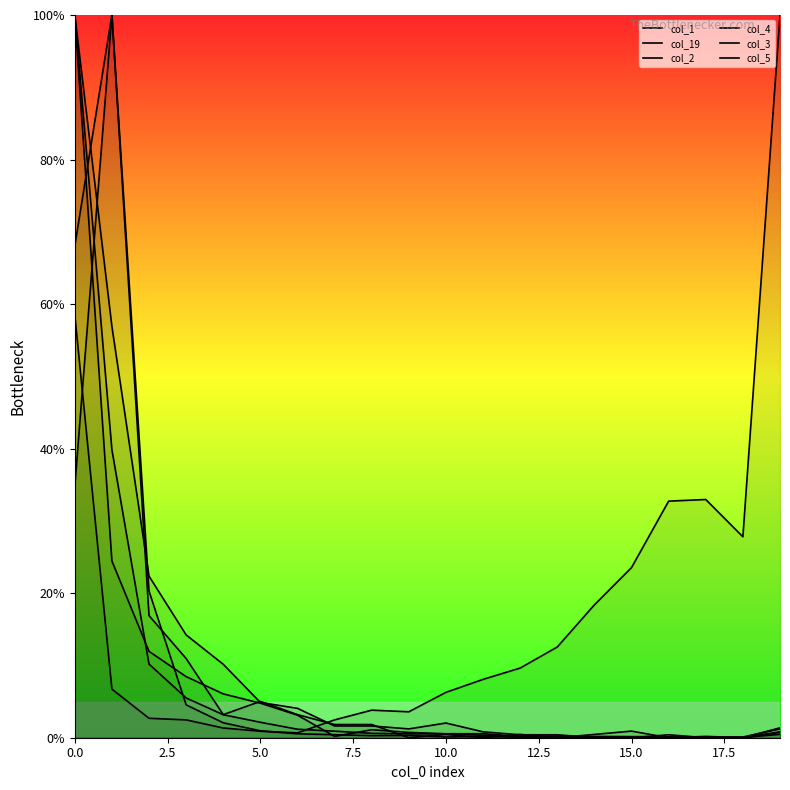

What is the label of the 15th point from the left?

14